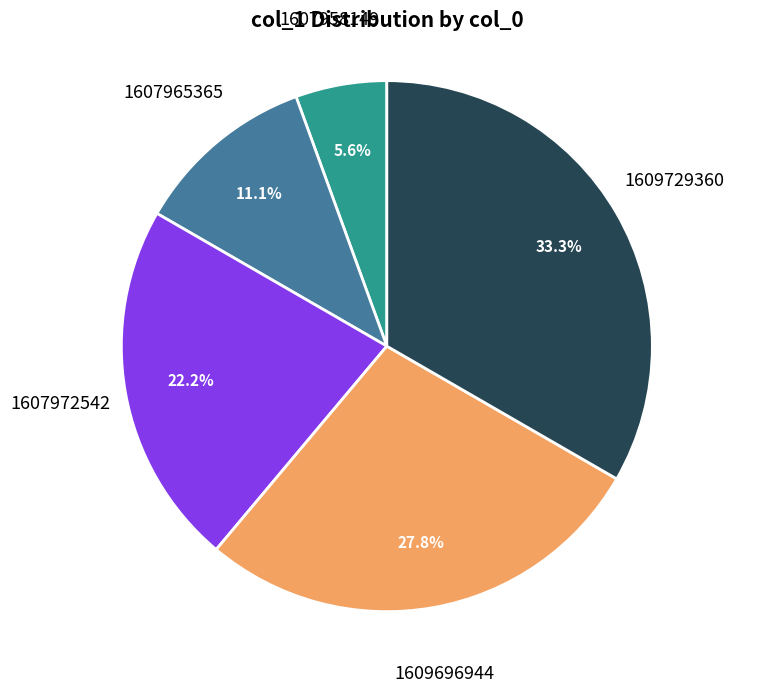

Does any single category account for the majority?

No